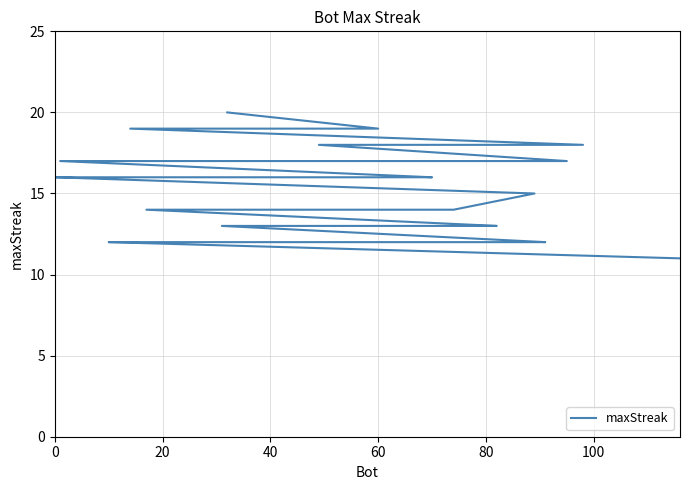

True or false: the data shows 17 at 31.

False